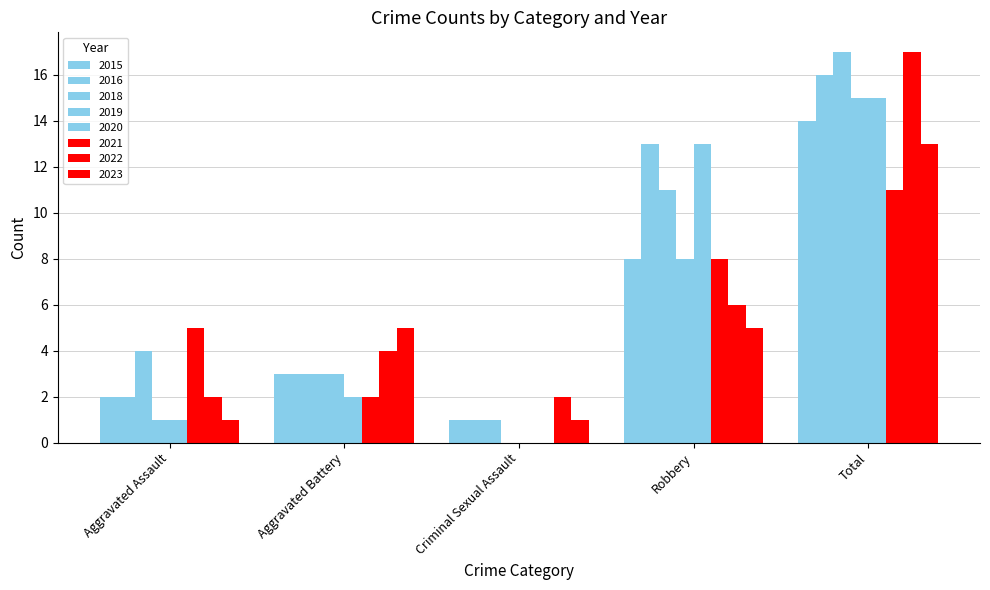

Count the number of categories in the chart.

5